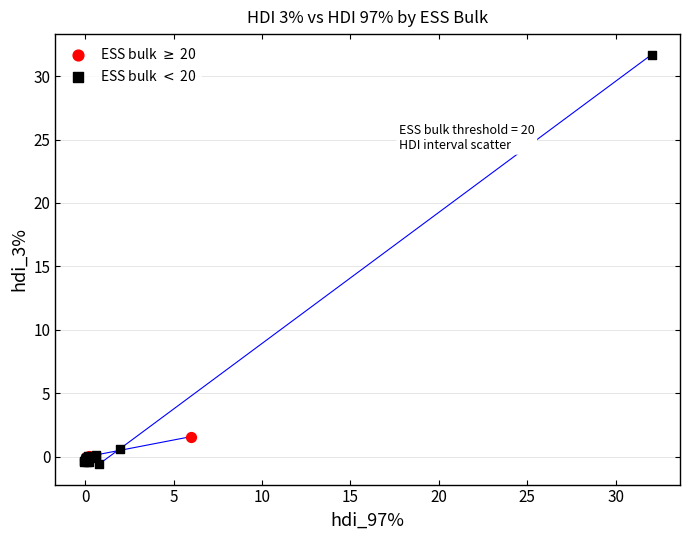

Which series has the widest spread of Y values?

ESS bulk $<$ 20